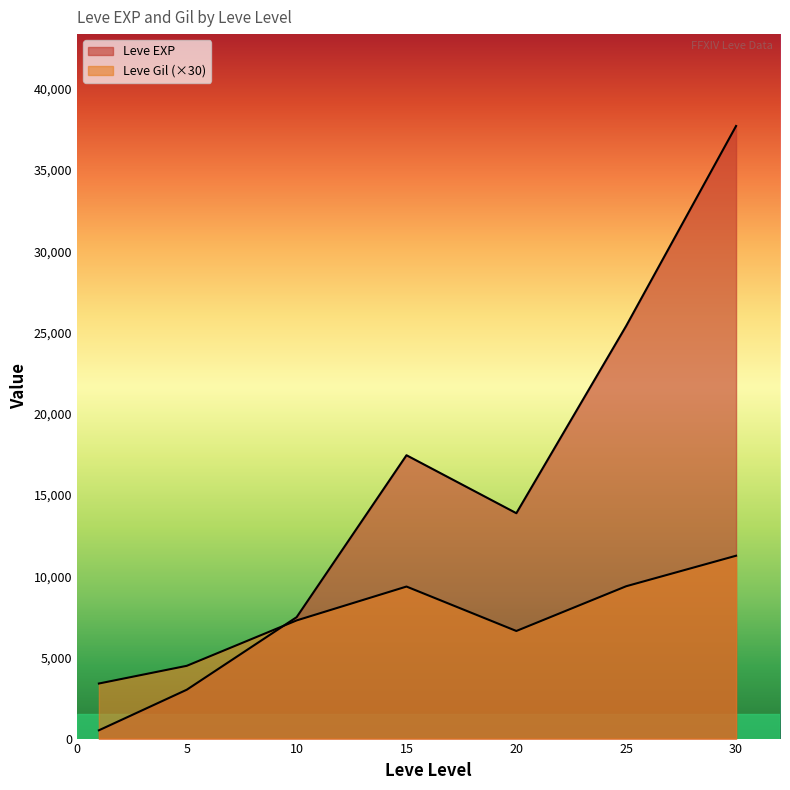

What are all the series names shown in the legend?

Leve EXP, Leve Gil